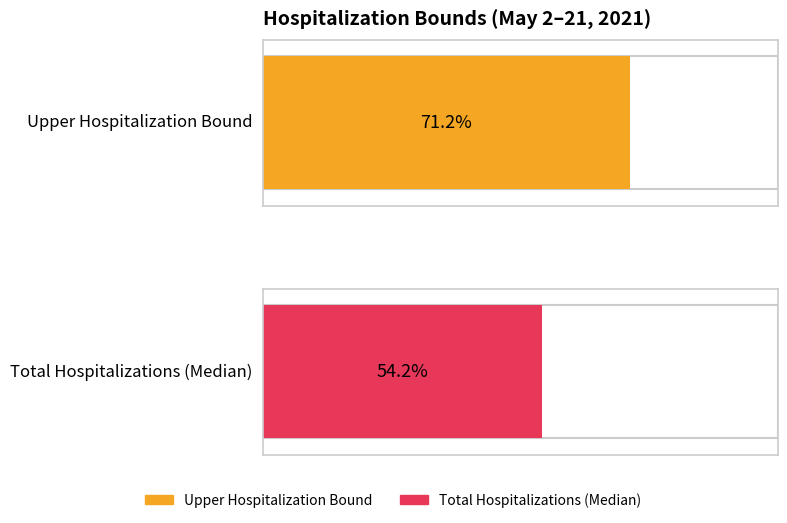

Is it true that Upper Hospitalization Bound equals 10 at 05-18?

False